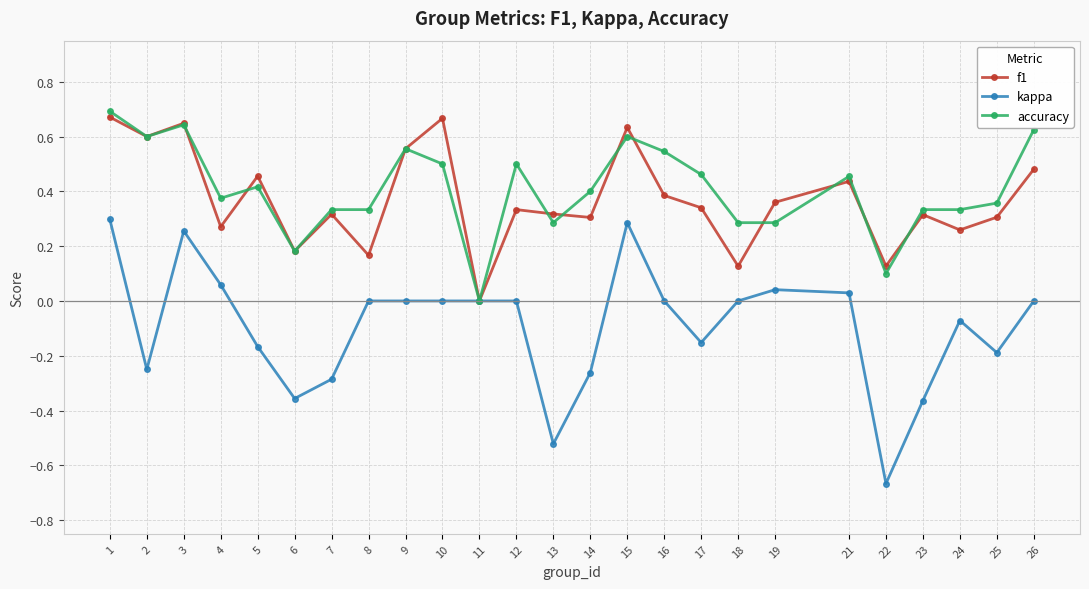

What is the total value across all series at 16?

0.9